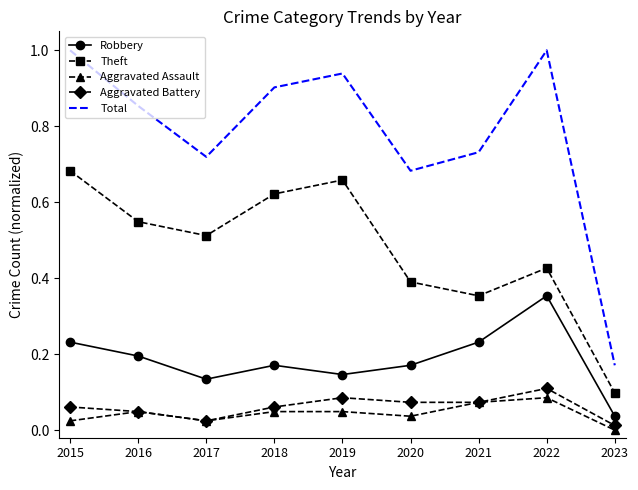

Which series changed the most between 2015 and 2016?

Total